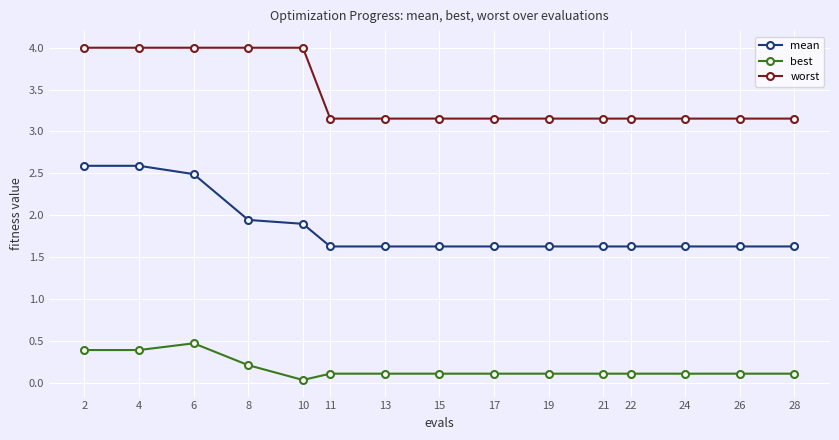

What is the approximate value of mean at 22?

1.6